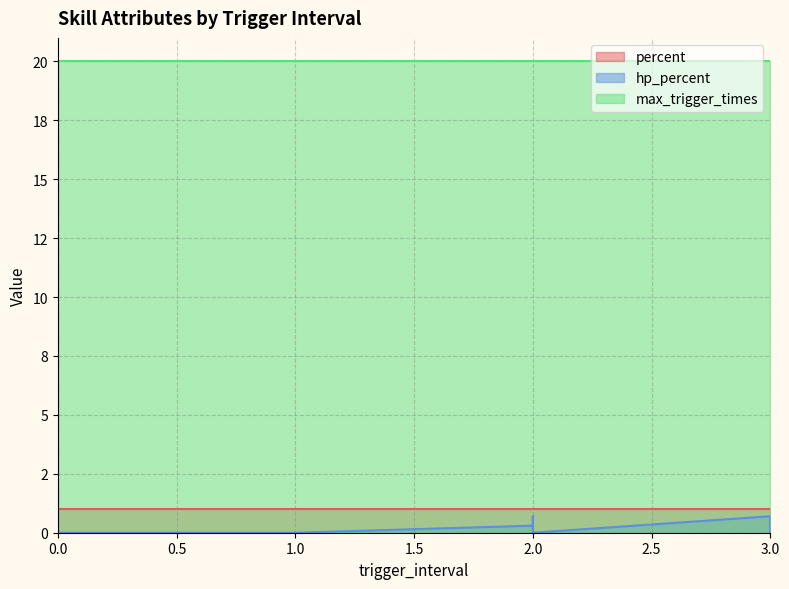

At 0, list the series in order from smallest to largest.

hp_percent, percent, max_trigger_times